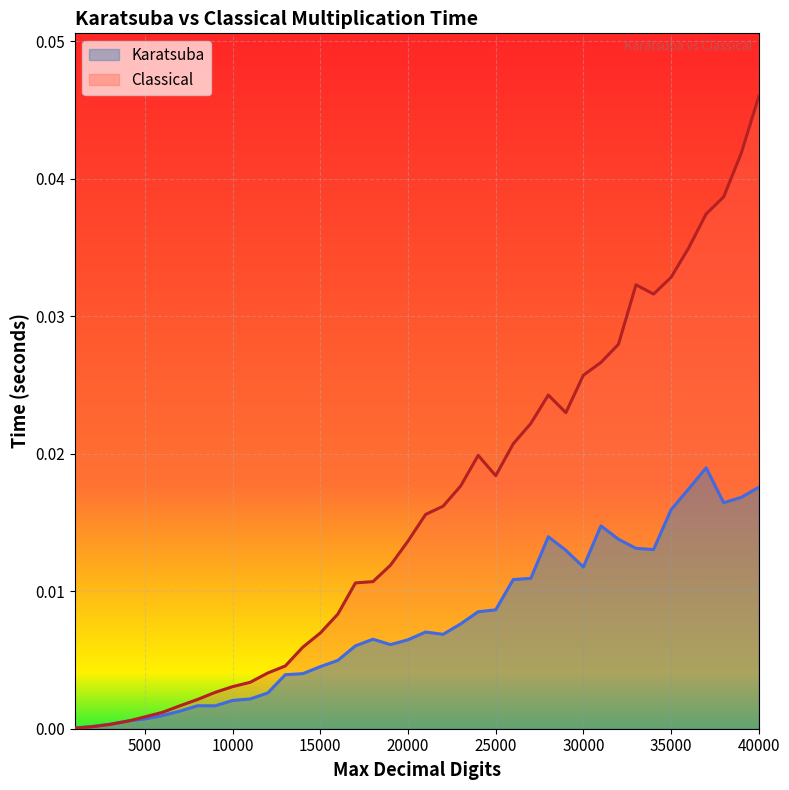

Which category has the lowest value in the Karatsuba series?

1000